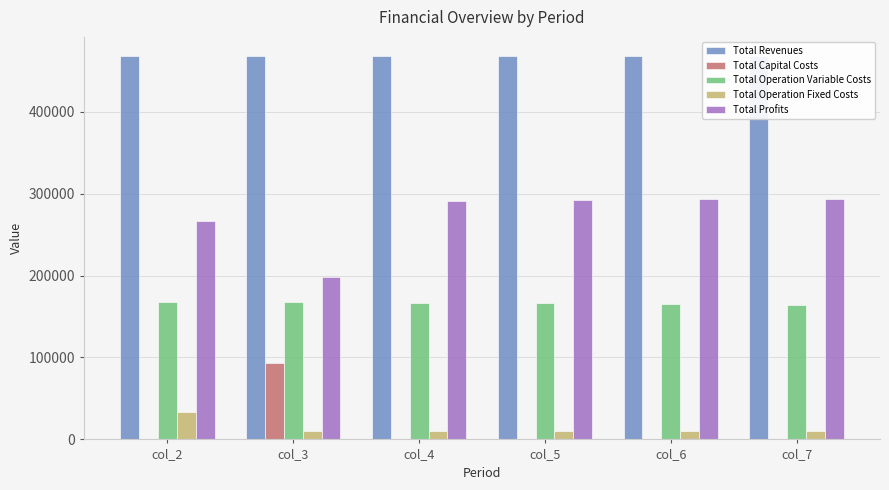

Where is Total Profits nearest to the value 245861?

col_2